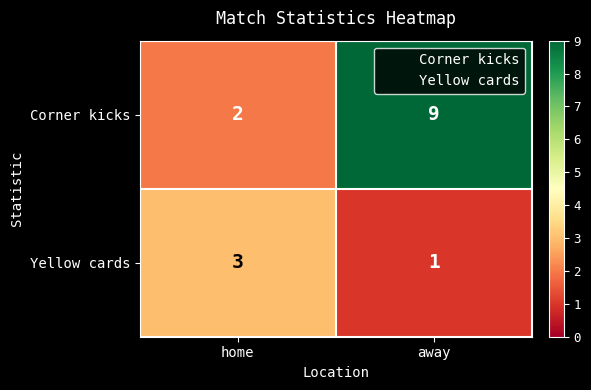

Reading left to right, extract all data points from this chart.

Corner kicks: 2	9
Yellow cards: 3	1